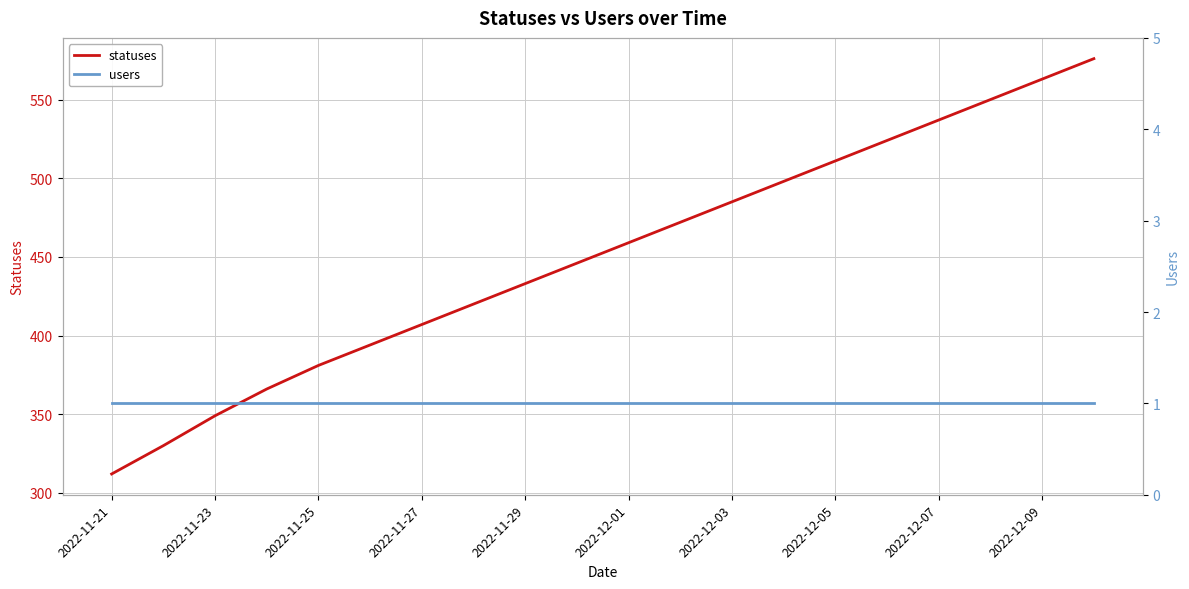

What is the maximum value for statuses?

576